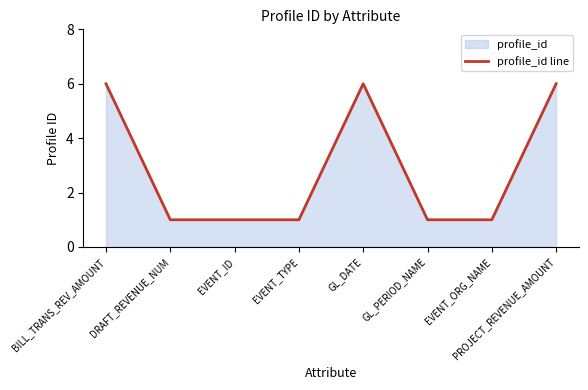

Rank the categories by value from highest to lowest.

BILL_TRANS_REV_AMOUNT, GL_DATE, PROJECT_REVENUE_AMOUNT, DRAFT_REVENUE_NUM, EVENT_ID, EVENT_TYPE, GL_PERIOD_NAME, EVENT_ORG_NAME